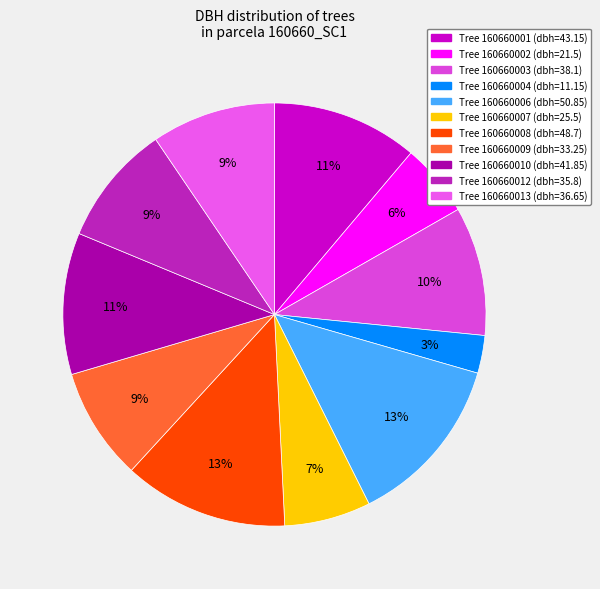

How many slices are in this pie chart?

11